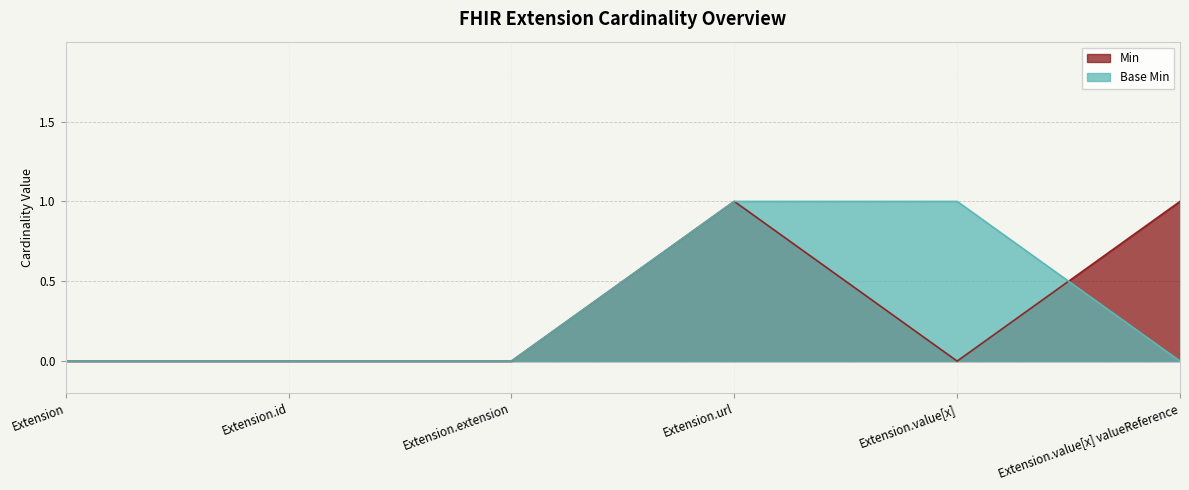

At Extension.id, list the series in order from smallest to largest.

Min, Base Min